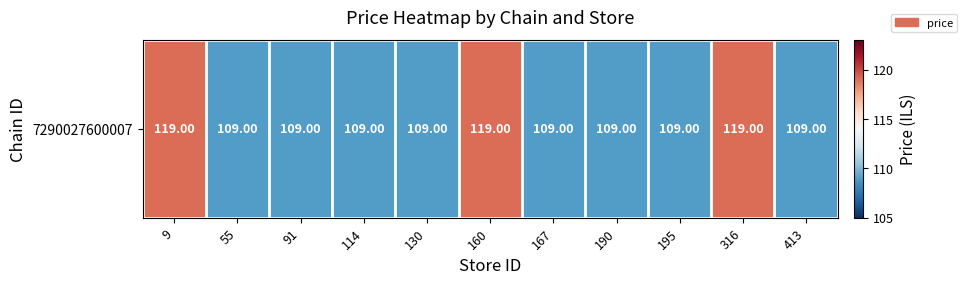

What is the change in value from 91 to 160?

+10